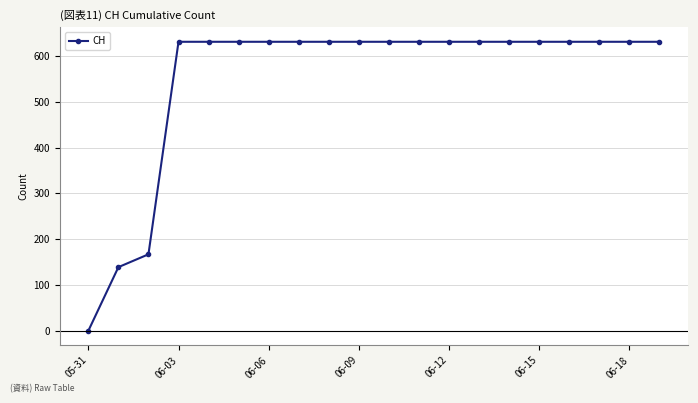

What is the maximum value shown in the chart?

631